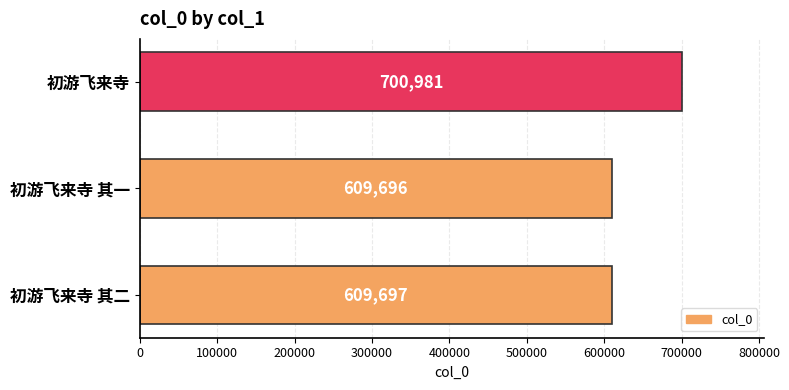

What is the ratio of the value at 初游飞来寺 to the value at 初游飞来寺 其一?

1.1